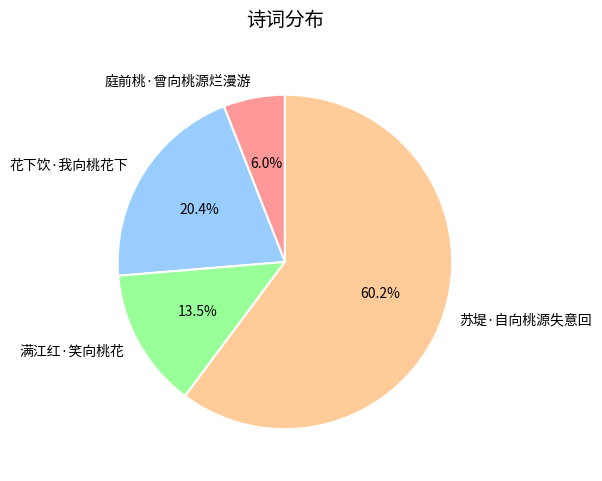

Between 满江红·笑向桃花 and 庭前桃·曾向桃源烂漫游, which is larger?

满江红·笑向桃花